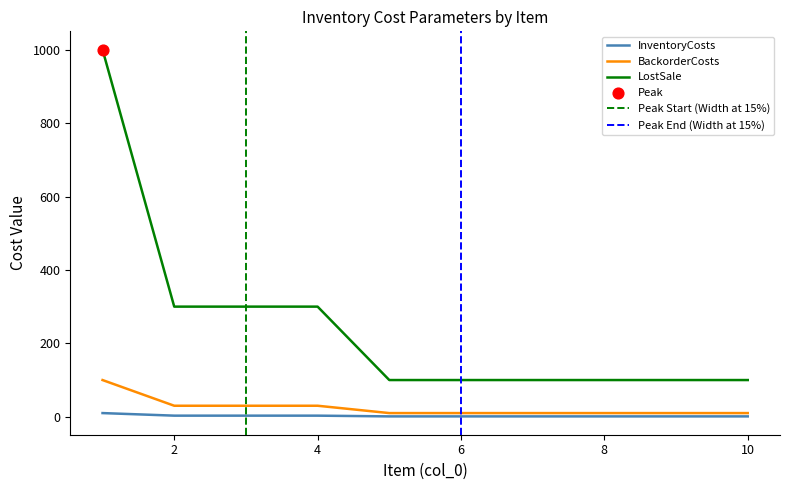

At which category is the sum across all series the highest?

1